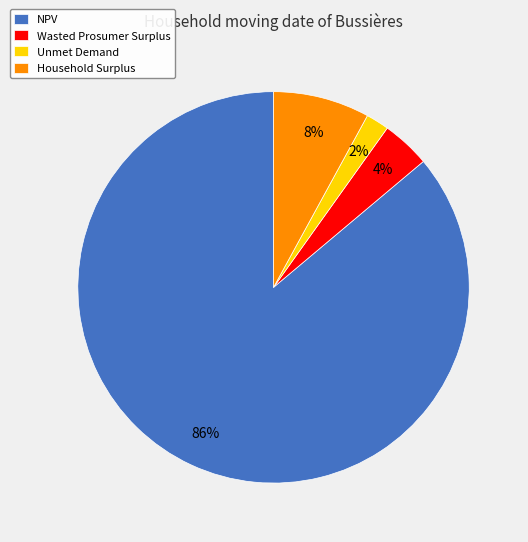

Count the number of slices in the pie.

4